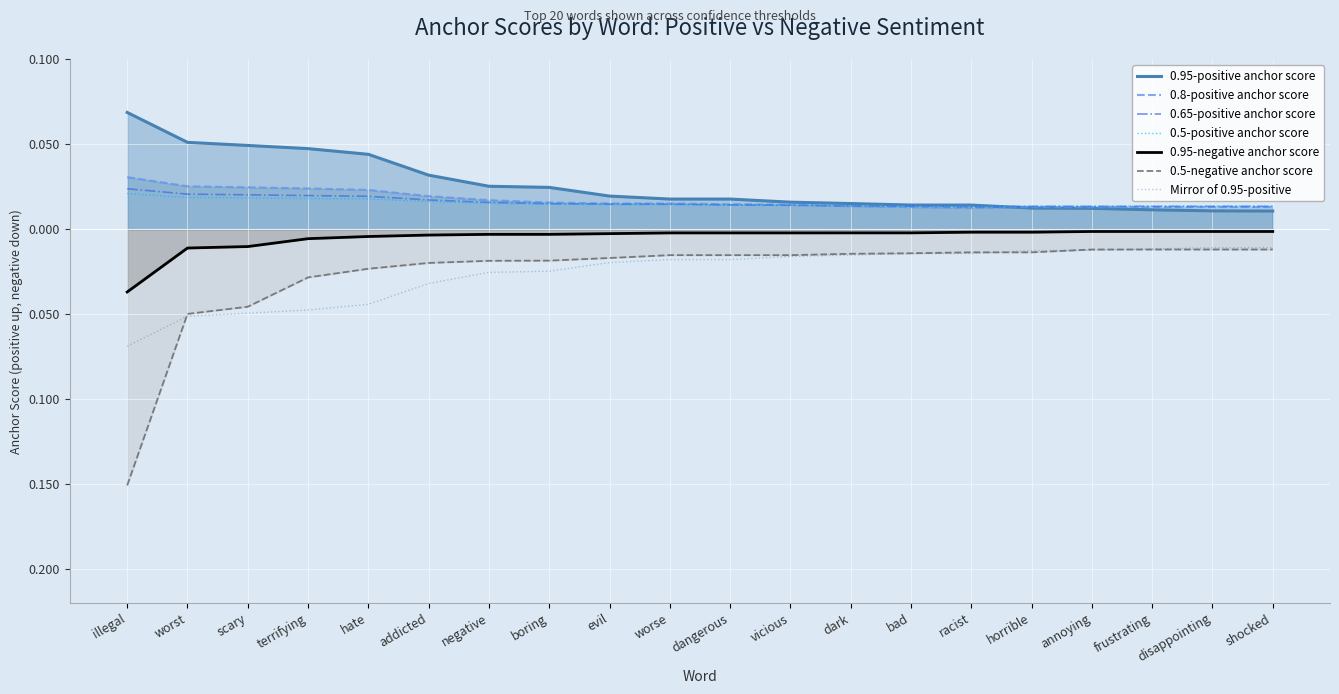

What is the label of the 18th point from the left?

frustrating